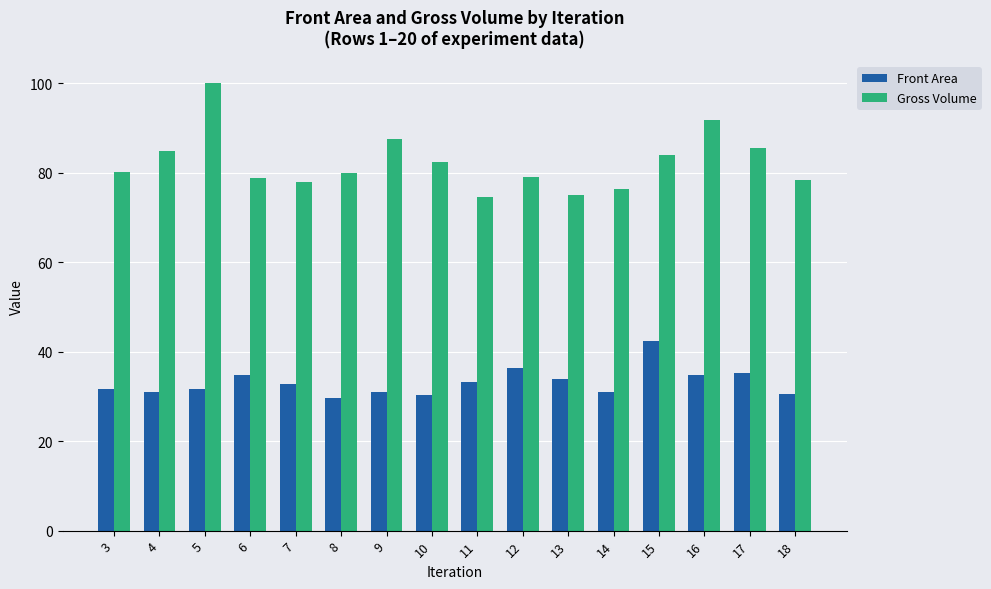

The Front Area series shows 12.6 at 9. True or false?

False